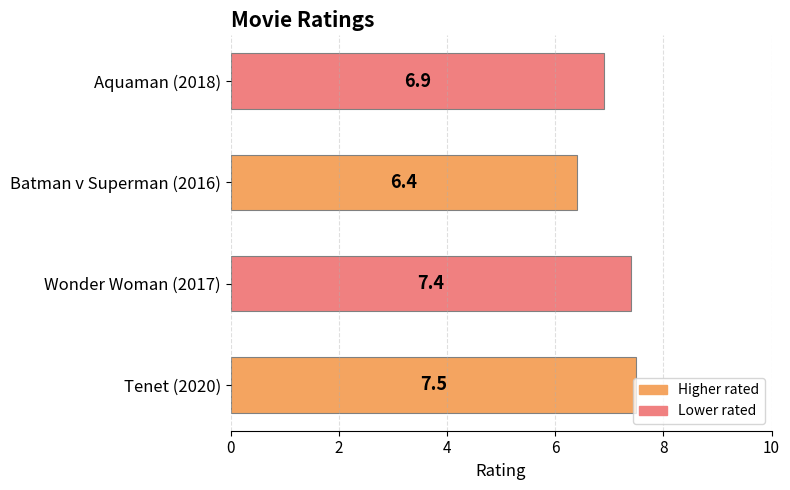

What value does the data have at Tenet (2020)?

7.5